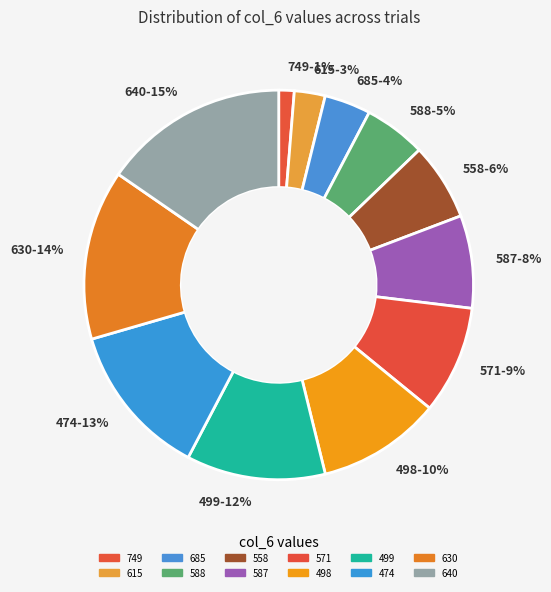

Do 558-6% and 615-3% together represent more than half of the pie?

No